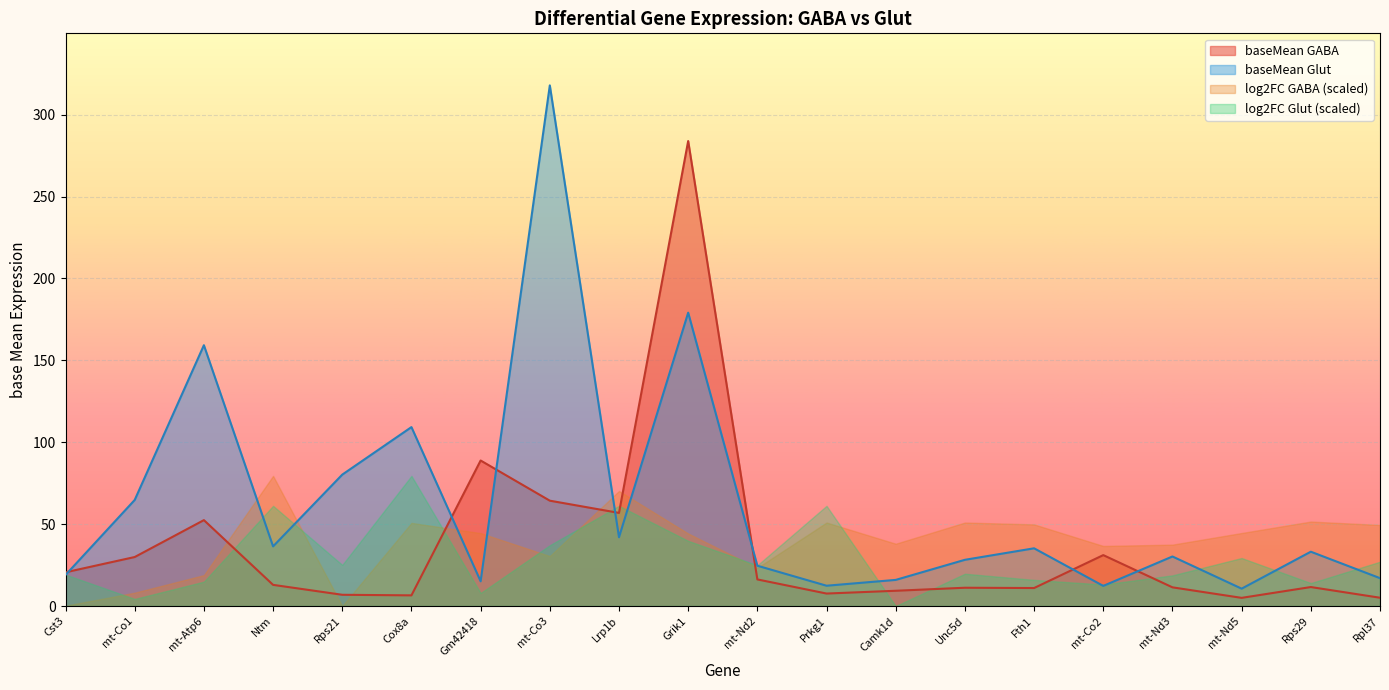

At which category is the sum across all series the highest?

Grik1